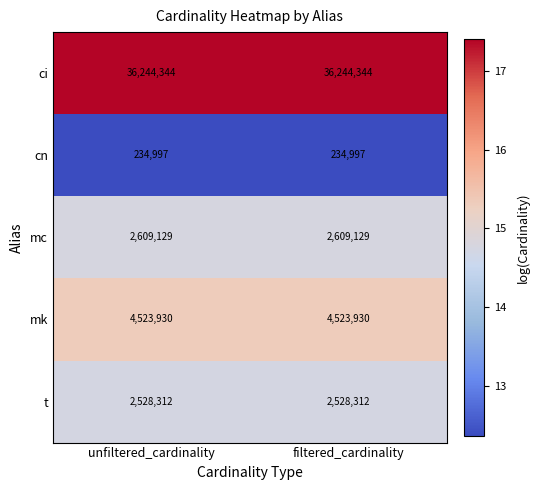

What is the total value across all series at unfiltered_cardinality?

46140712